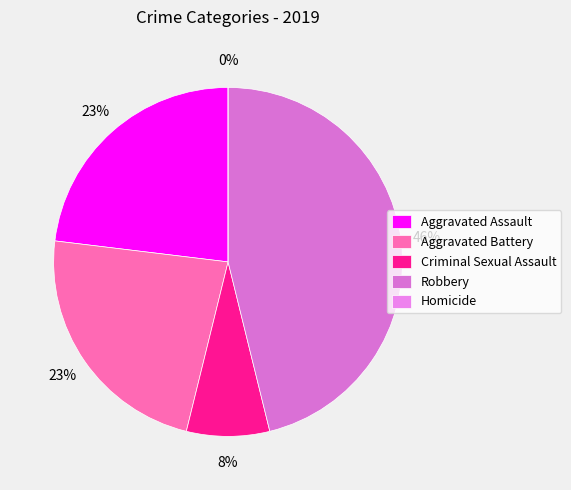

Is there any slice that represents more than half of the pie?

No